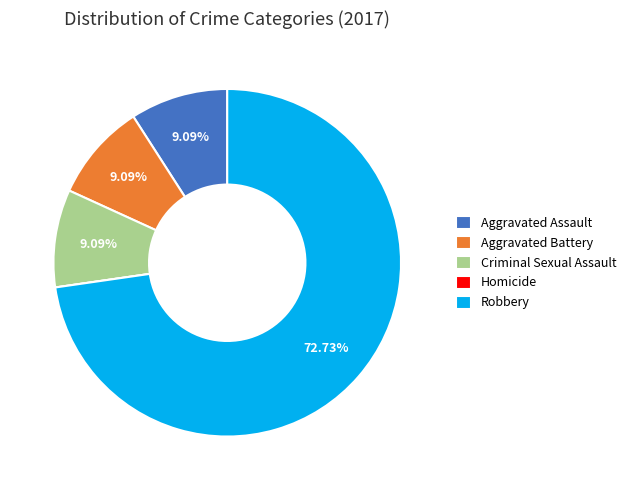

Which slice is the largest?

Robbery